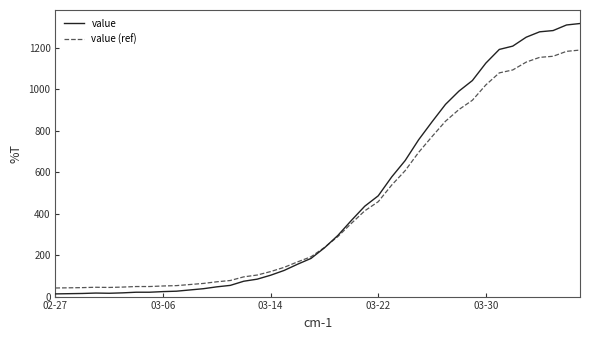

In value (ref), how many points are lower than both neighbors (excluding endpoints)?

1